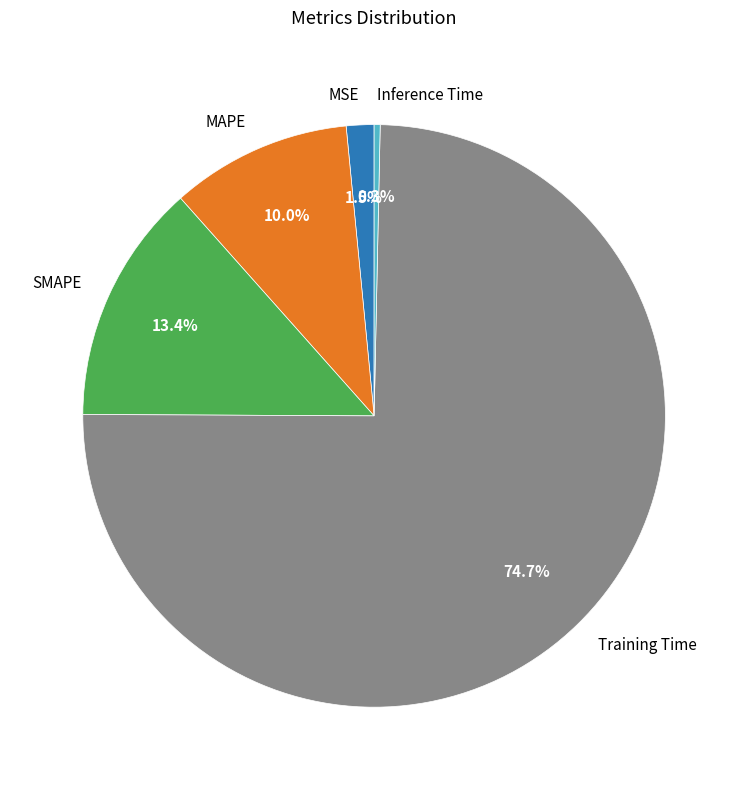

Is it true that SMAPE is 28% of the pie?

False